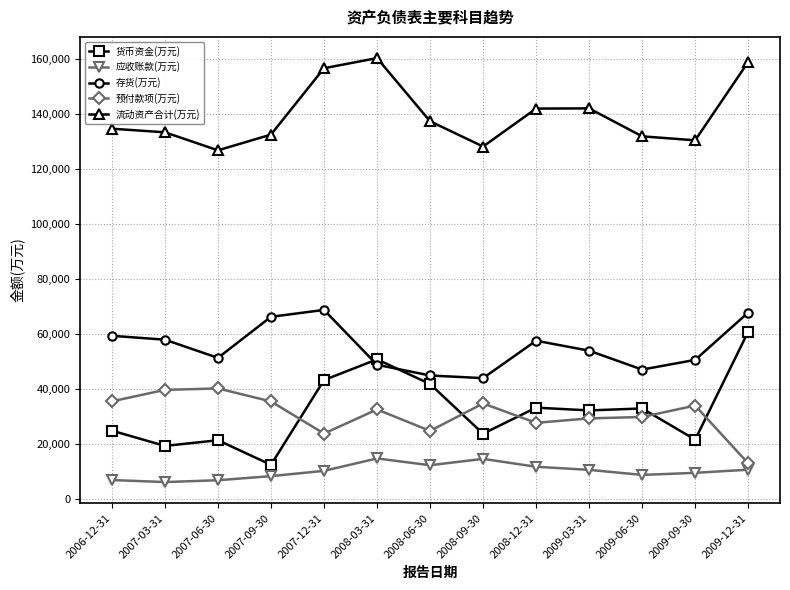

What is the total value across all series at 2008-06-30?

261103